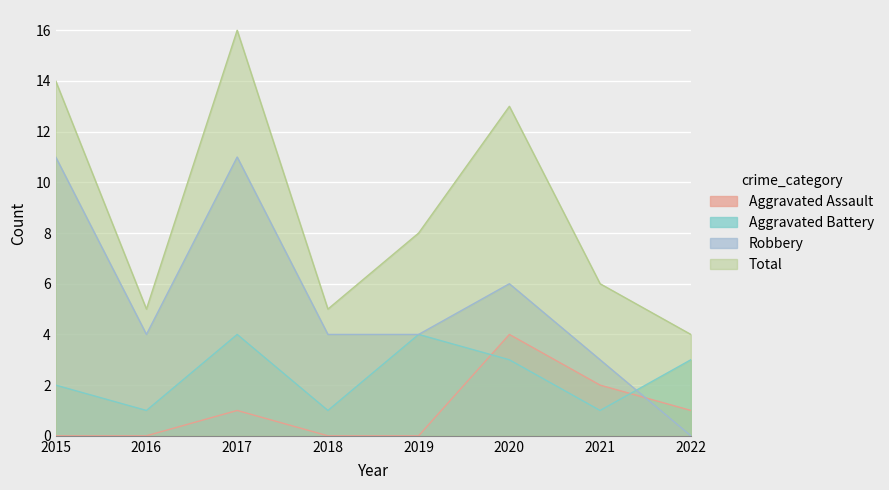

Between 2015 and 2019, which series saw the biggest shift?

Robbery